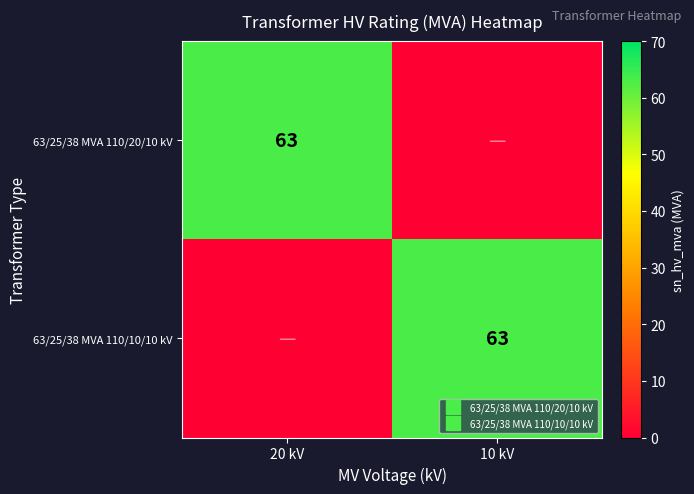

The value of 63/25/38 MVA 110/20/10 kV at 10 kV is 0. True or false?

True